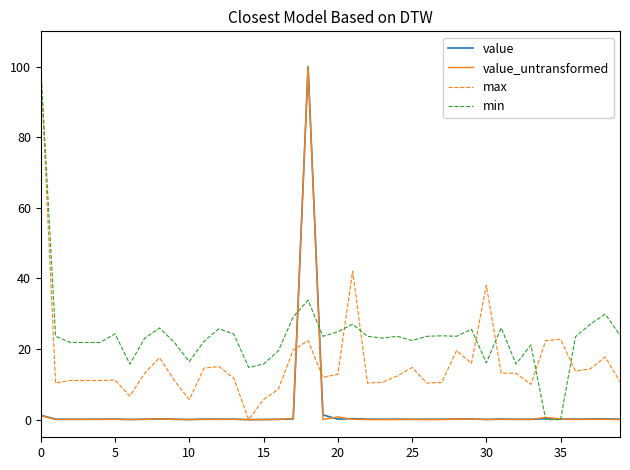

Which series ends up on top after the final intersection of min and value_untransformed?

min